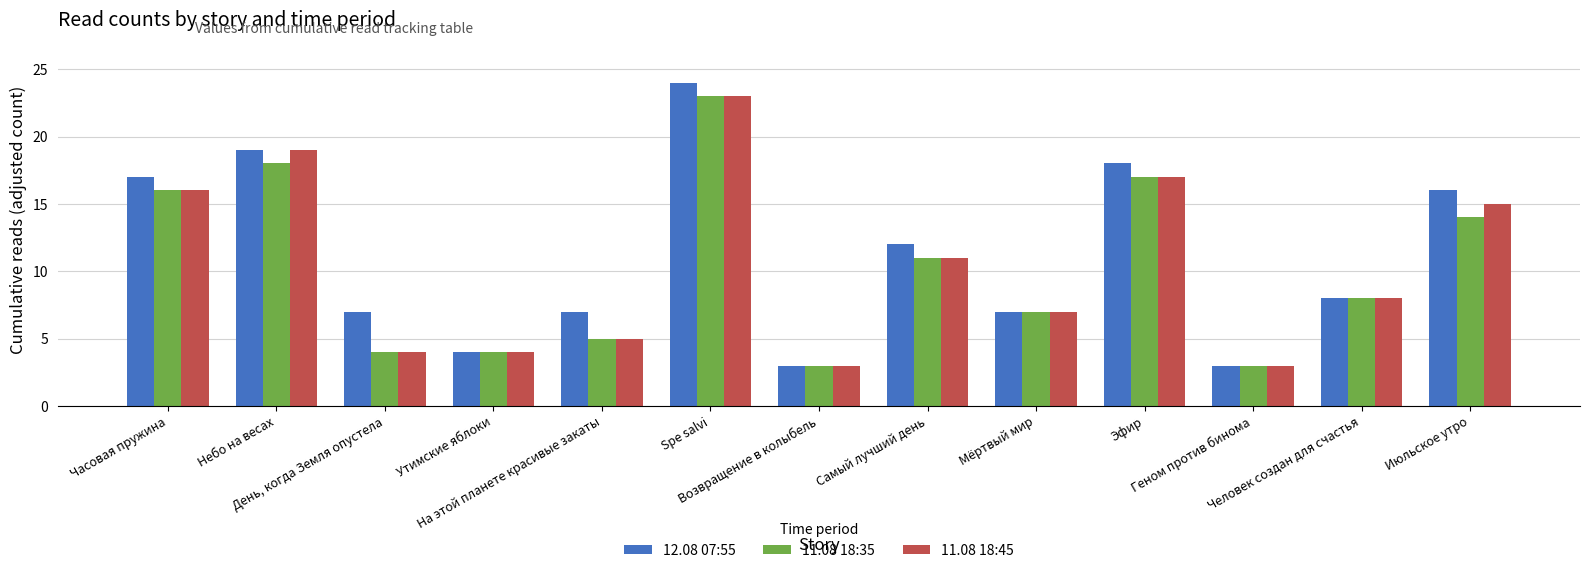

How many data points in 11.08 18:35 are less than 8?

6